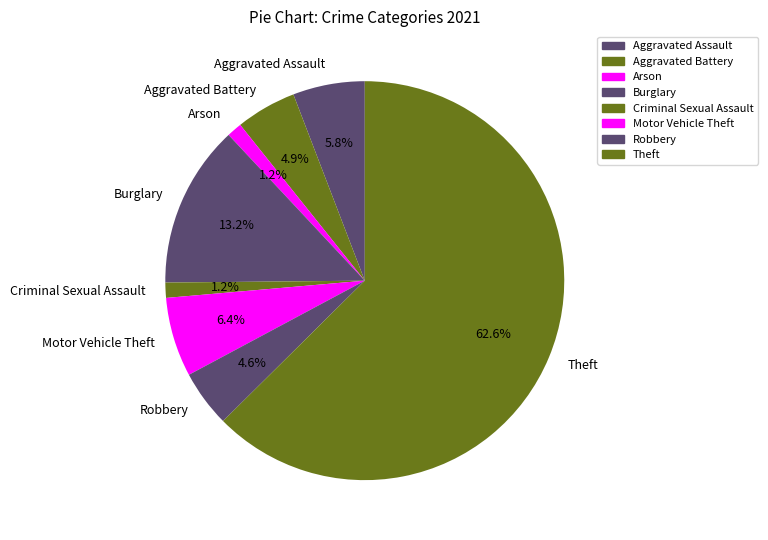

Between Aggravated Battery and Arson, which is larger?

Aggravated Battery